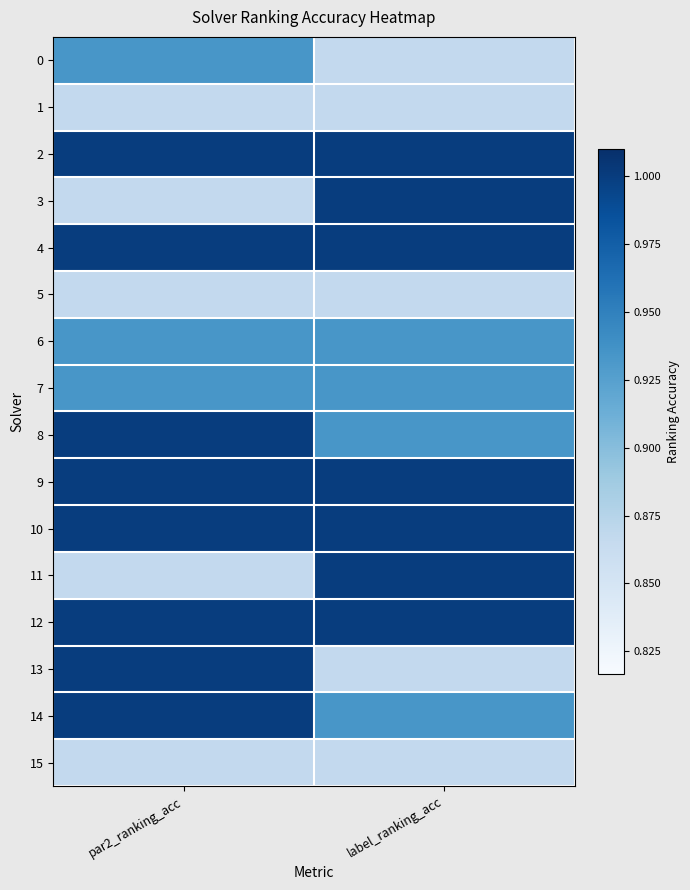

Rank the series at label_ranking_acc from highest to lowest value.

2, 3, 4, 9, 10, 11, 12, 6, 7, 8, 14, 0, 1, 5, 13, 15